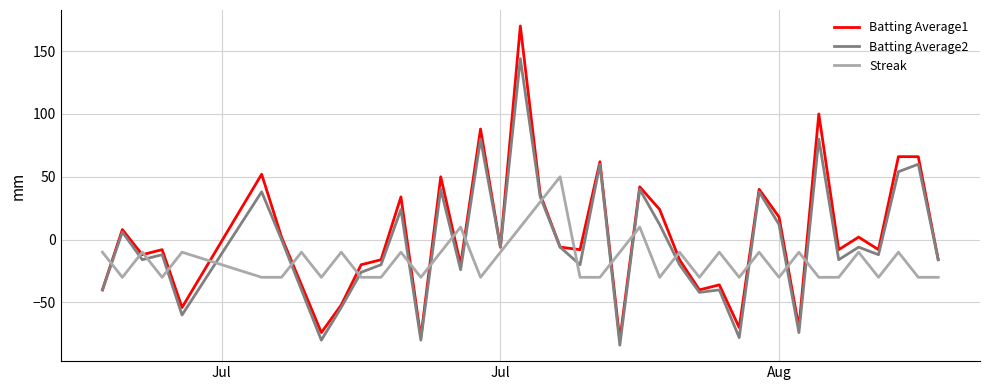

Which series has the widest spread of values?

Batting Average1